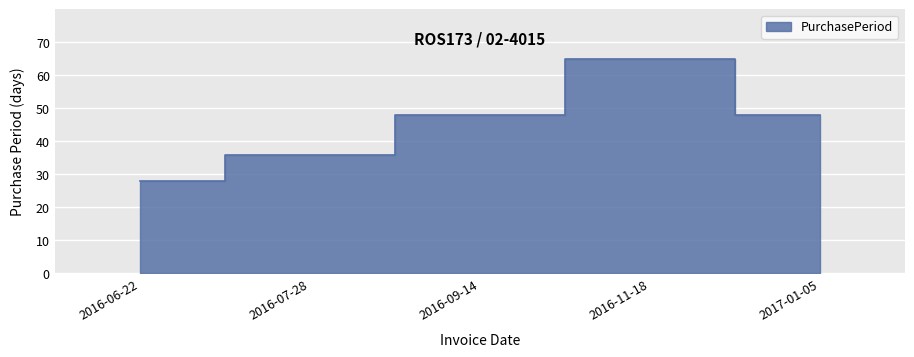

Rank the categories by value from lowest to highest.

2016-06-22, 2016-07-28, 2016-09-14, 2017-01-05, 2016-11-18